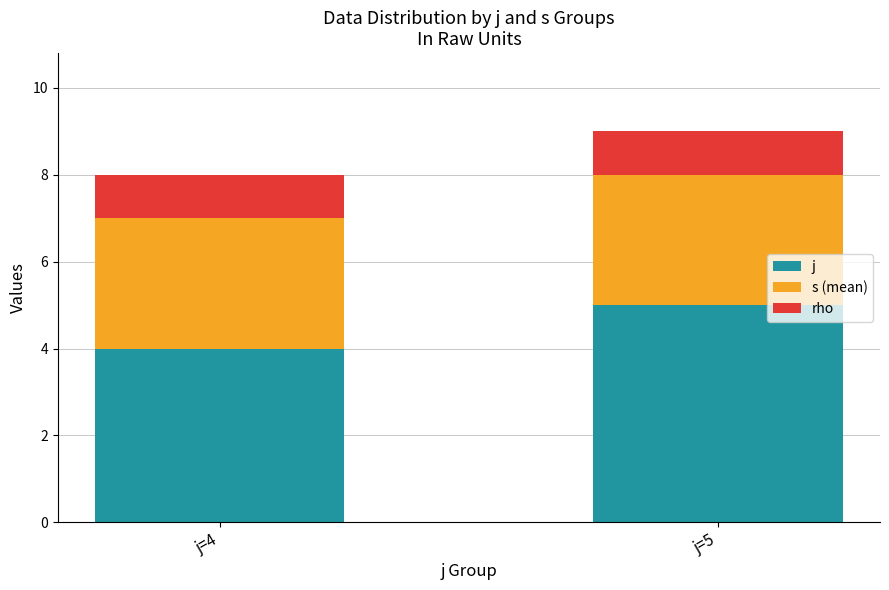

Count the number of categories in the chart.

2